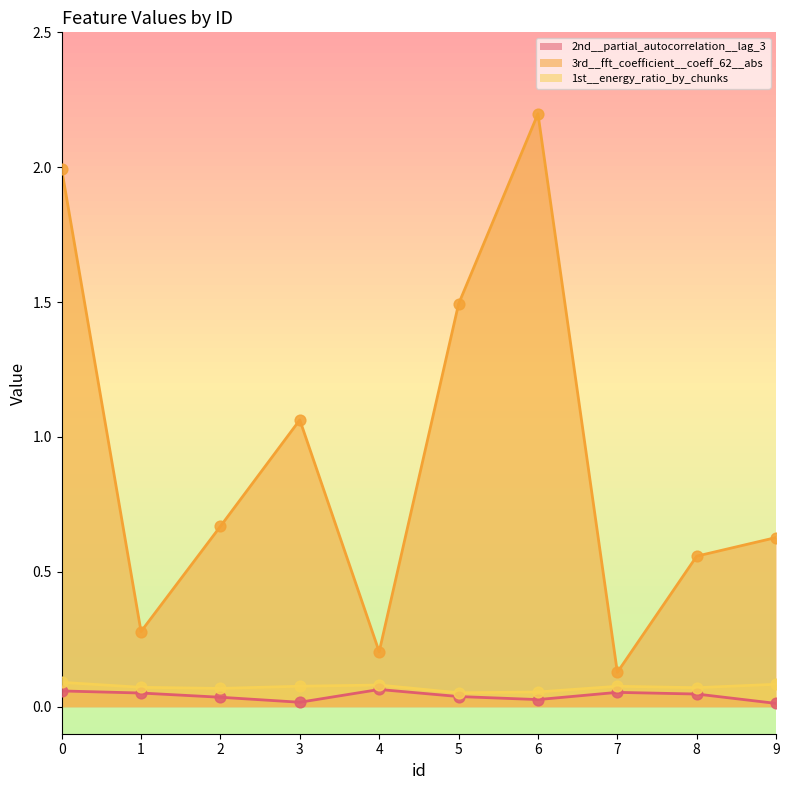

Which series has the largest total across all categories?

3rd__fft_coefficient__coeff_62__abs